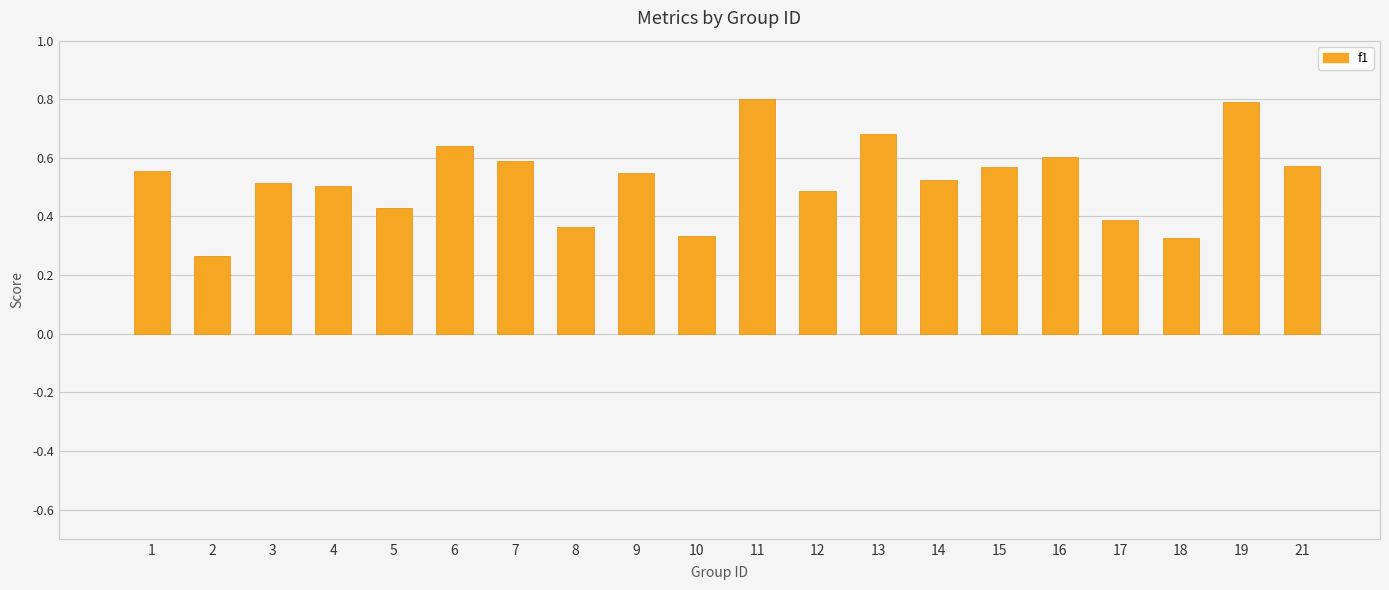

What is the sum of all values?

10.5